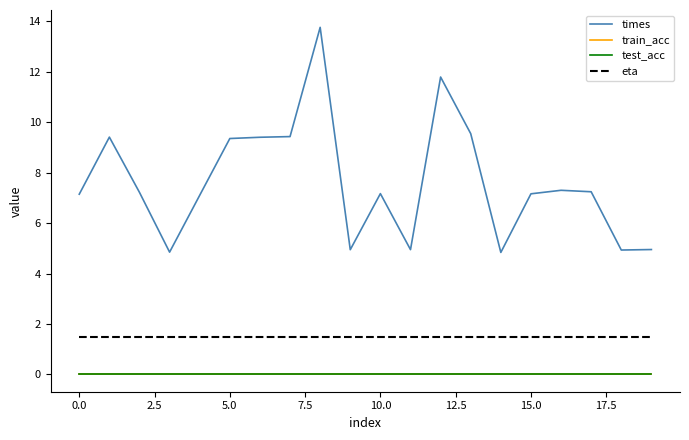

True or false: train_acc has more than 0 points higher than both neighbors.

False